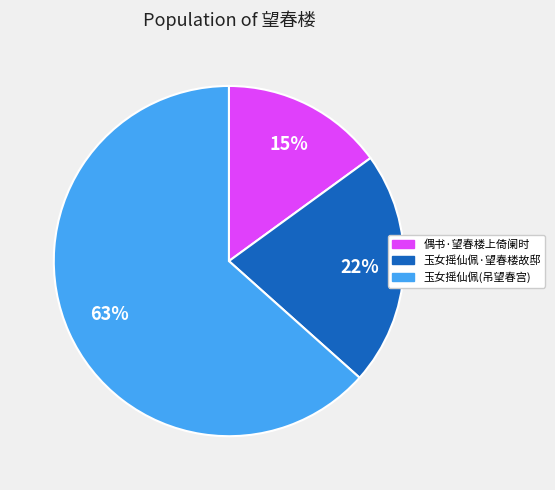

The 偶书·望春楼上倚阑时 slice represents 15% of the pie. True or false?

True